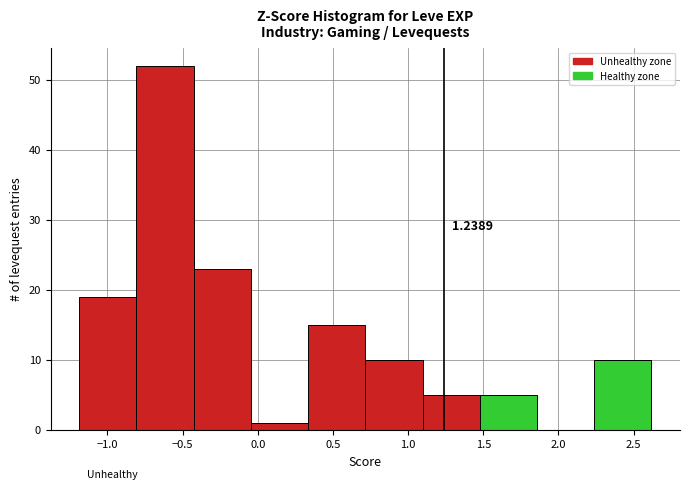

Over which range of the x-axis is the bar tallest?

-0.80 to -0.45